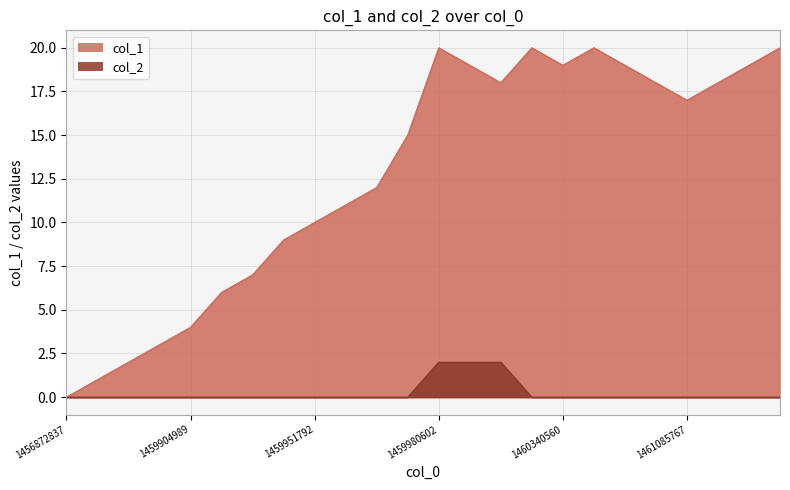

The col_2 series shows -1 at 1461085767. True or false?

False